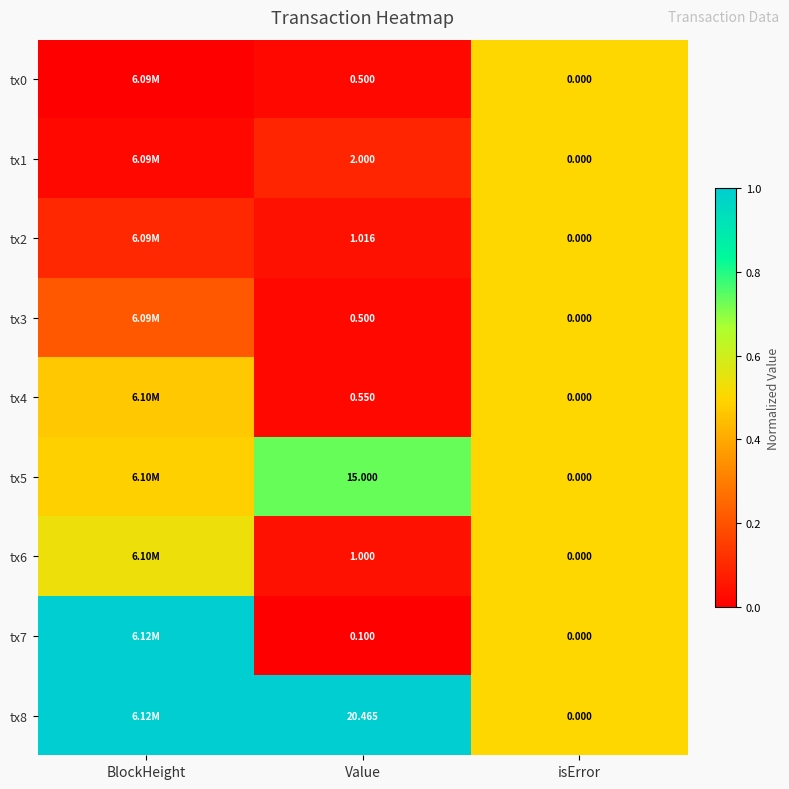

Between BlockHeight and Value, which series saw the biggest shift?

tx7